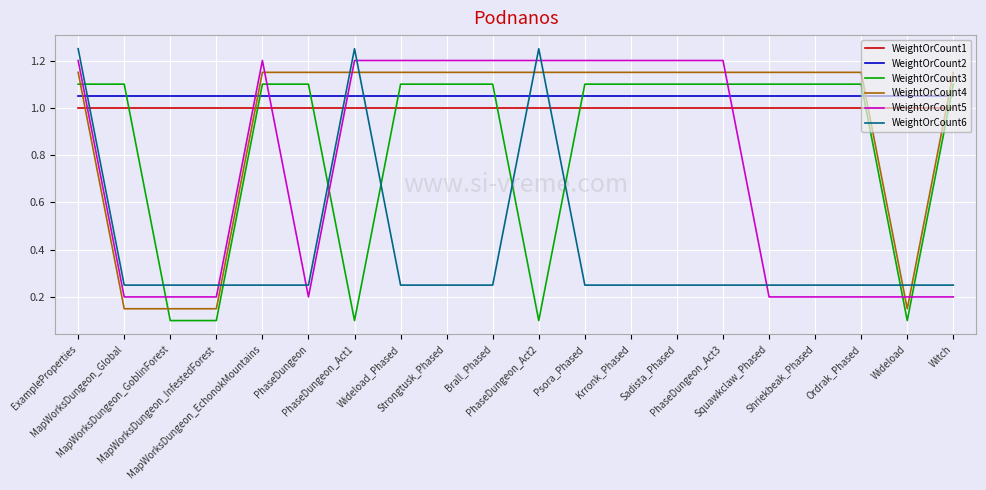

What is the difference between the maximum and minimum values in the WeightOrCount6 series?

1.0